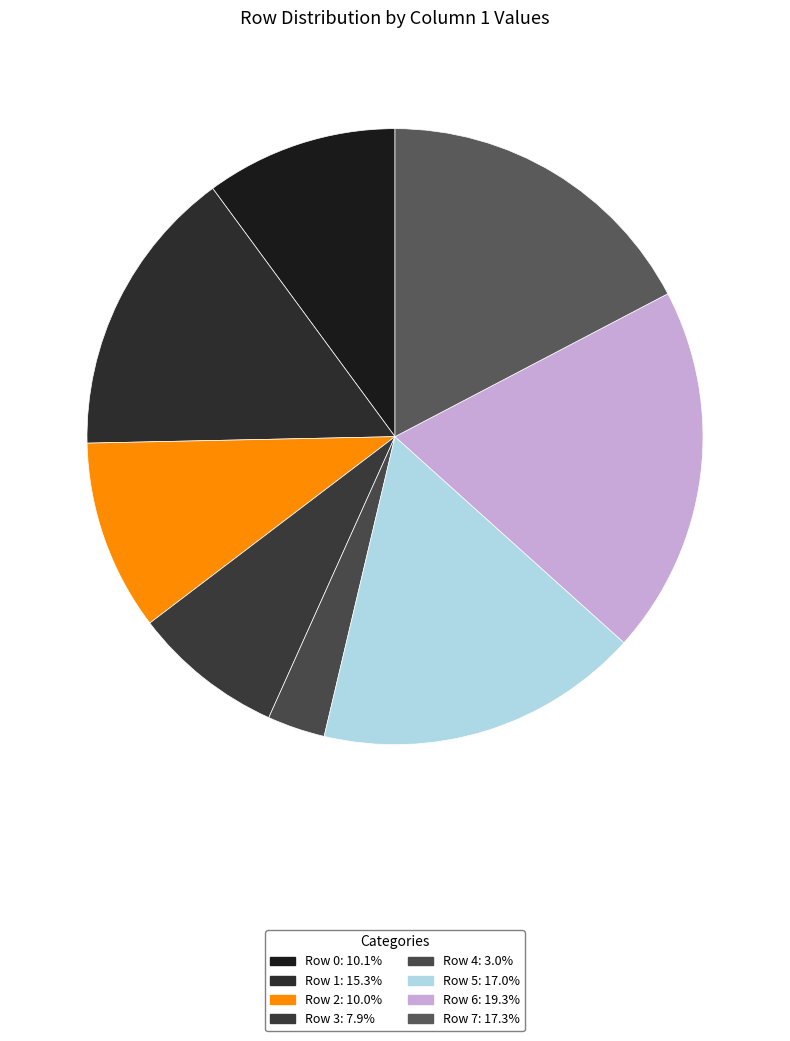

Is there any slice that represents more than half of the pie?

No